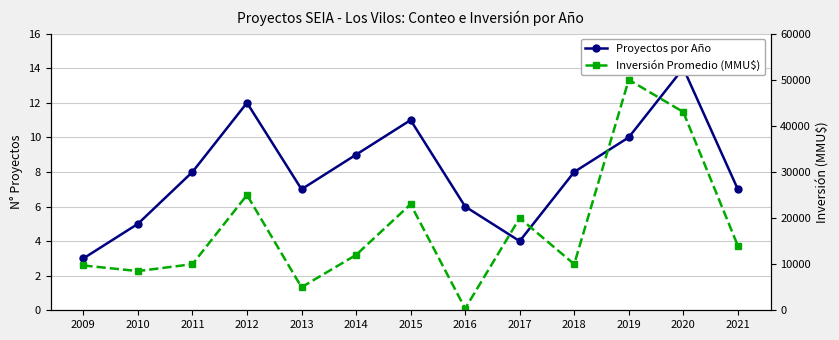

True or false: Inversión Promedio (MMU$) has more than 1 points higher than both neighbors.

True